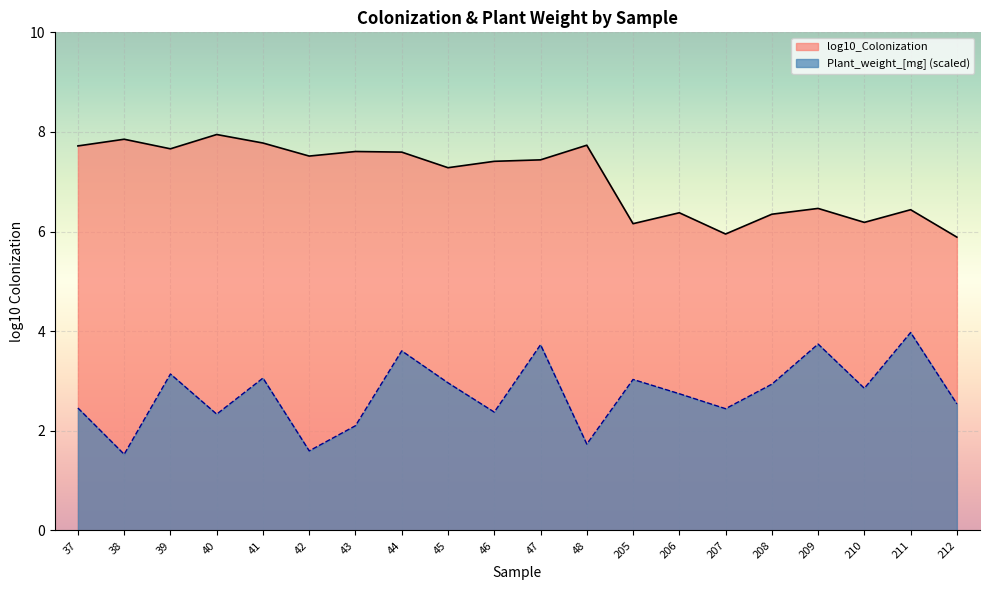

At which category does Plant_weight_[mg] reach its first local peak?

39